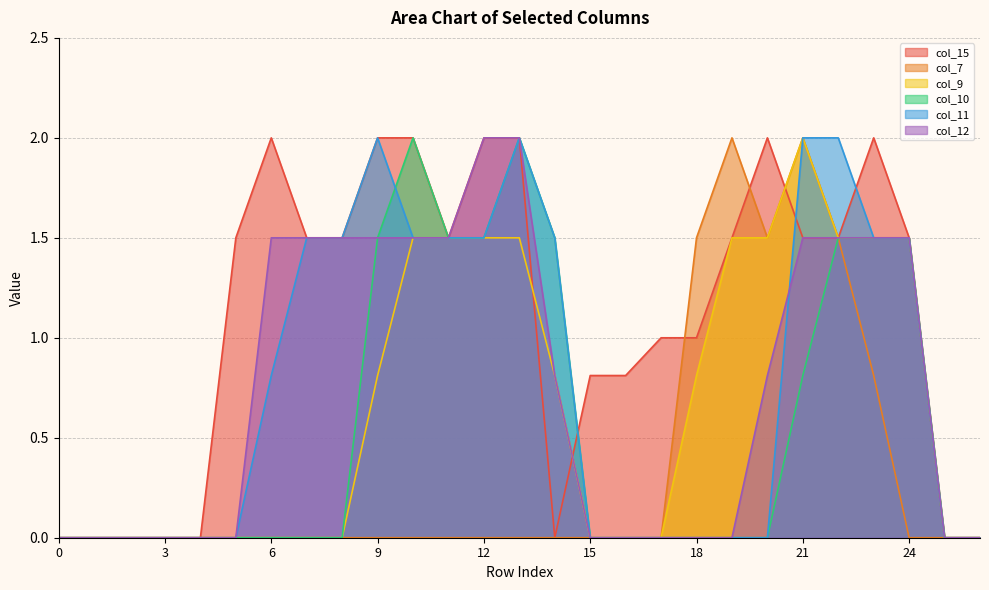

Is it true that col_7 equals 0.0 at 24?

True